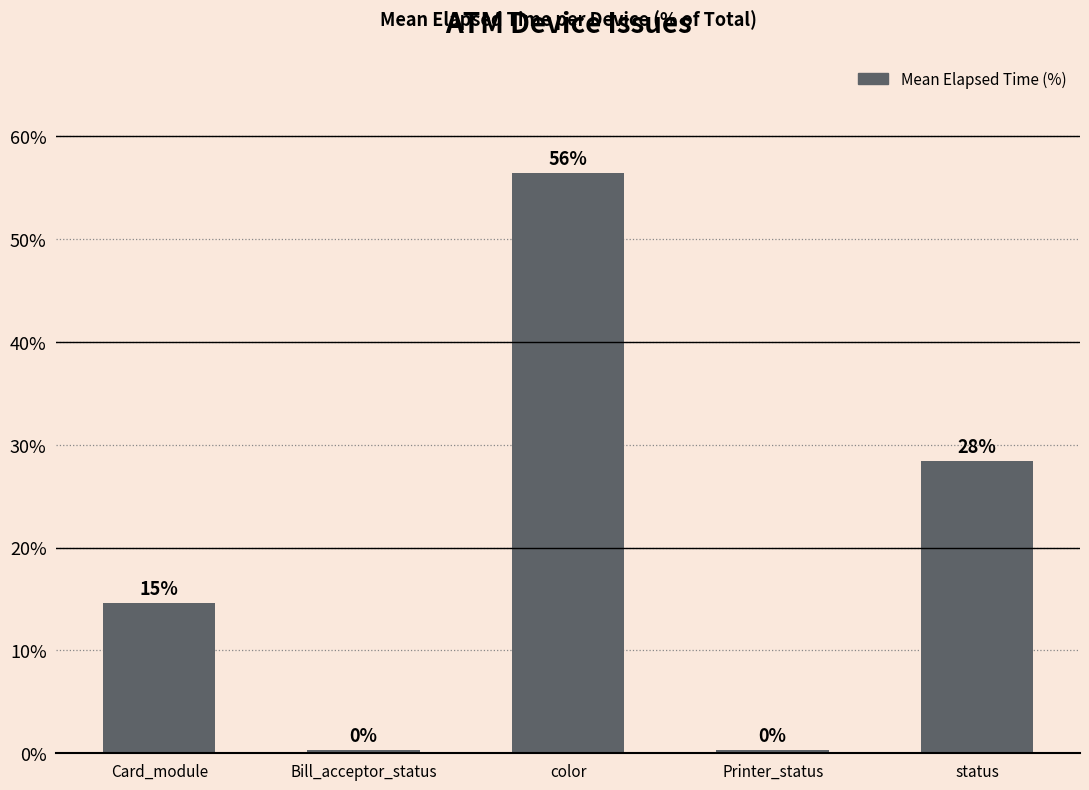

What is the label of the 4th bar from the right?

Bill_acceptor_status